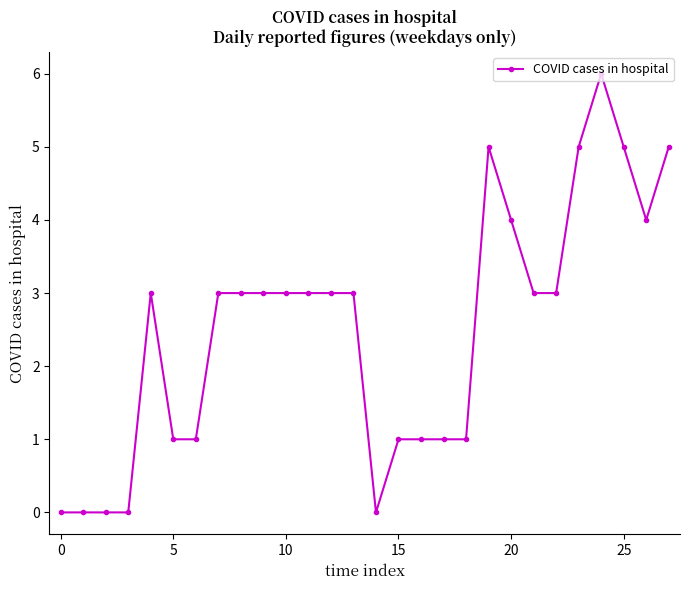

True or false: there are more than 0 points higher than both neighbors.

True